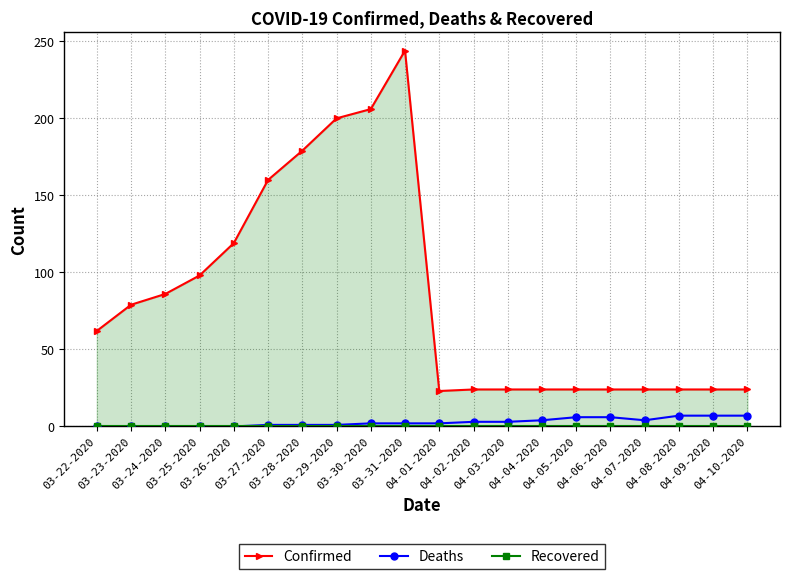

Which label corresponds to the largest value in the chart?

03-31-2020